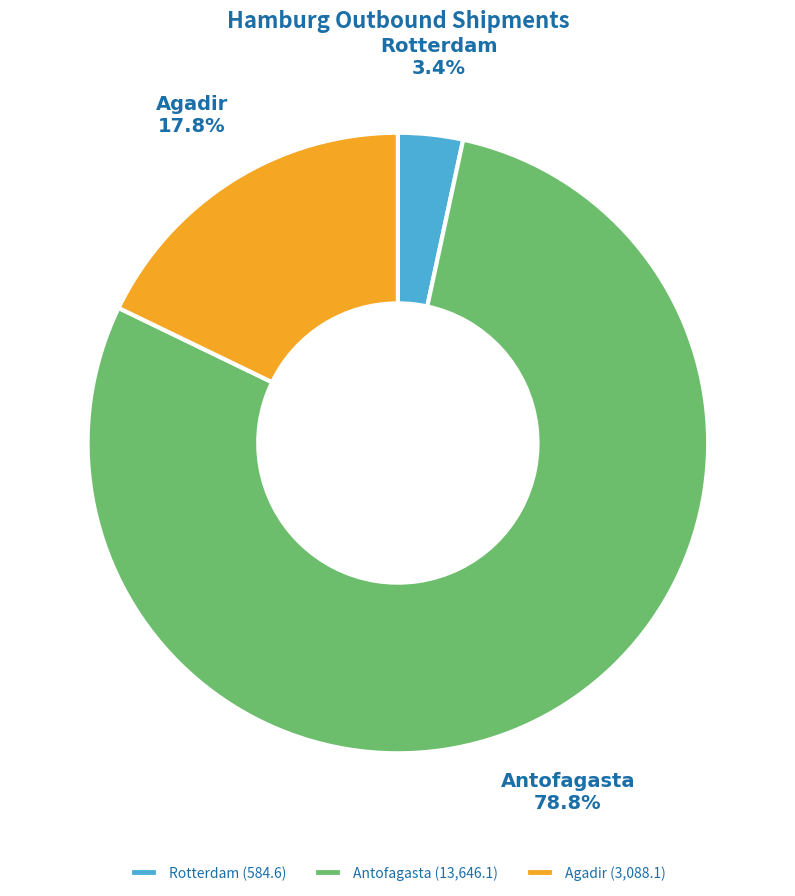

Between Rotterdam and Antofagasta, which is larger?

Antofagasta